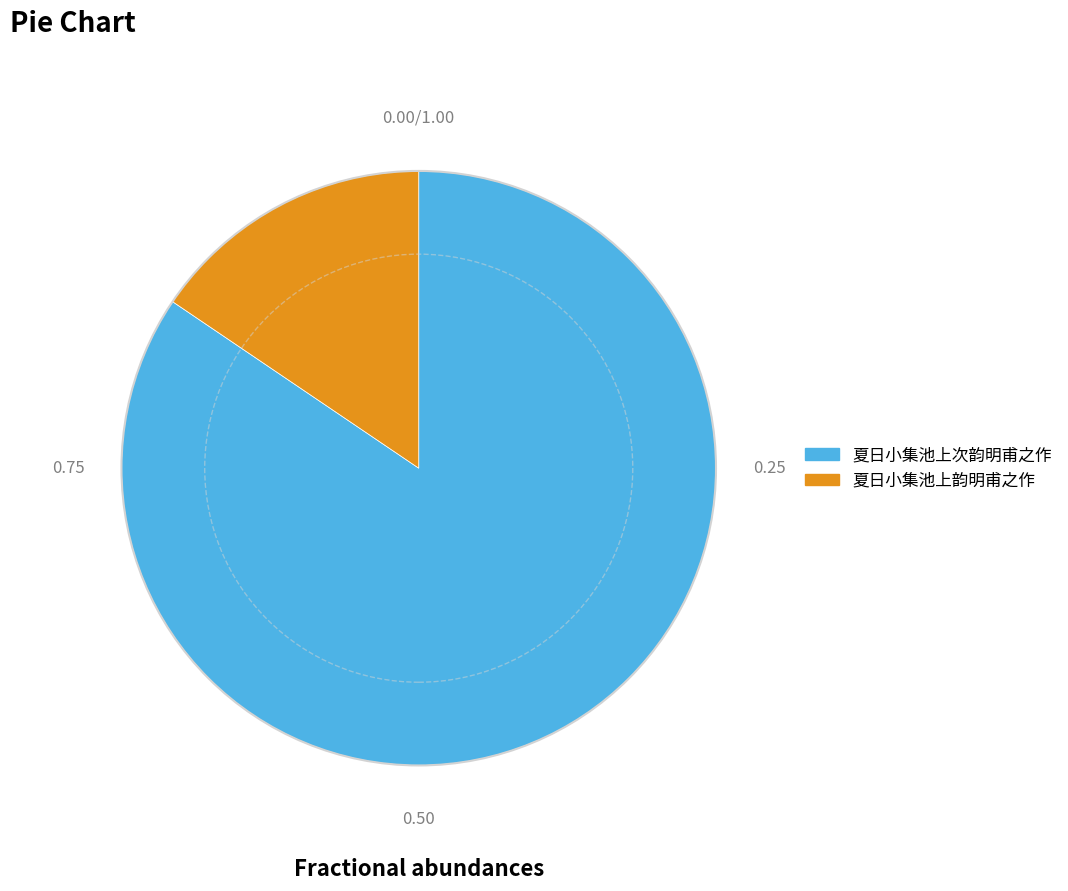

Is it true that 夏日小集池上次韵明甫之作 is 97% of the pie?

False